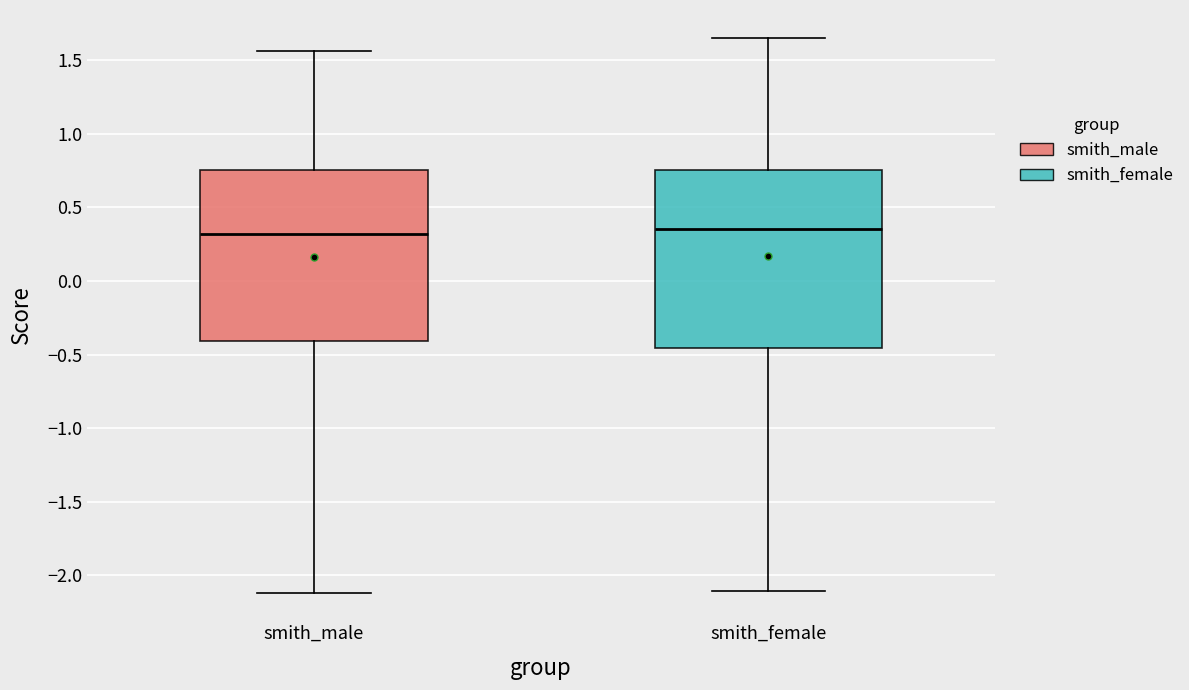

Reading left to right, read every box against the y-axis: the position of its median line, the range the box covers, and the ends of its whiskers. The values are not printed on the chart, so give them approximately, as read against the axis.

smith_male: median 0.30, box -0.40 to 0.75, whiskers -2.10 to 1.55
smith_female: median 0.35, box -0.45 to 0.75, whiskers -2.10 to 1.65